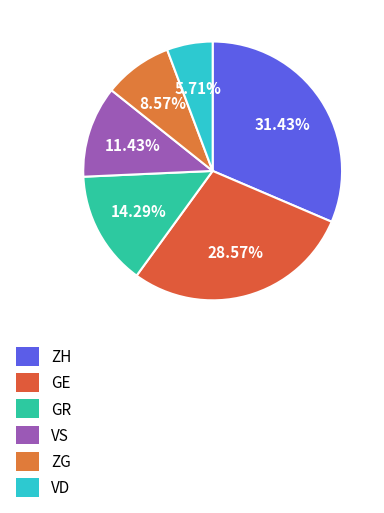

To the nearest percent, what is the difference between the largest and smallest slice percentages?

26%